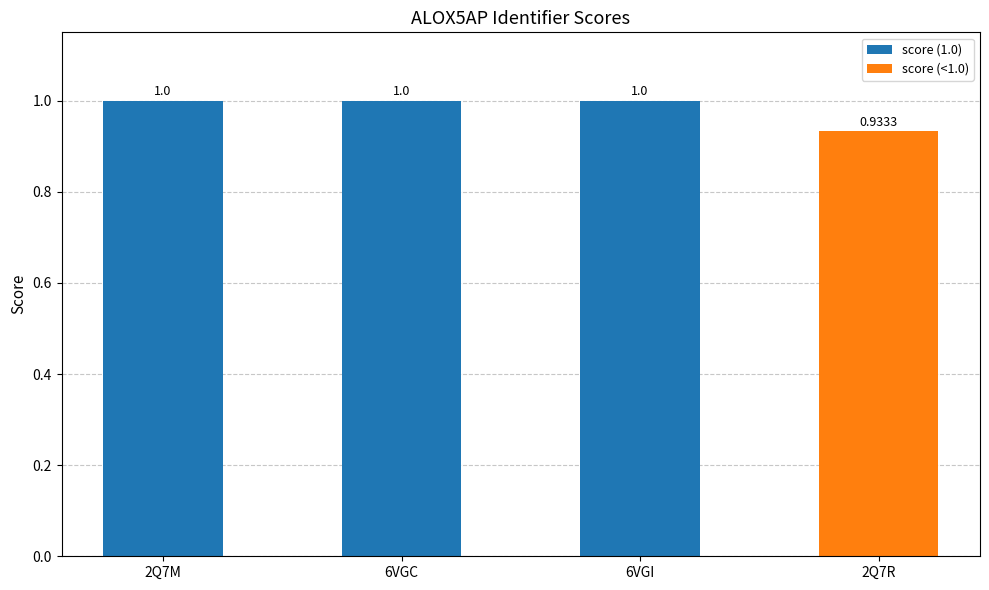

What is the difference between the values at 2Q7M and 2Q7R?

0.1